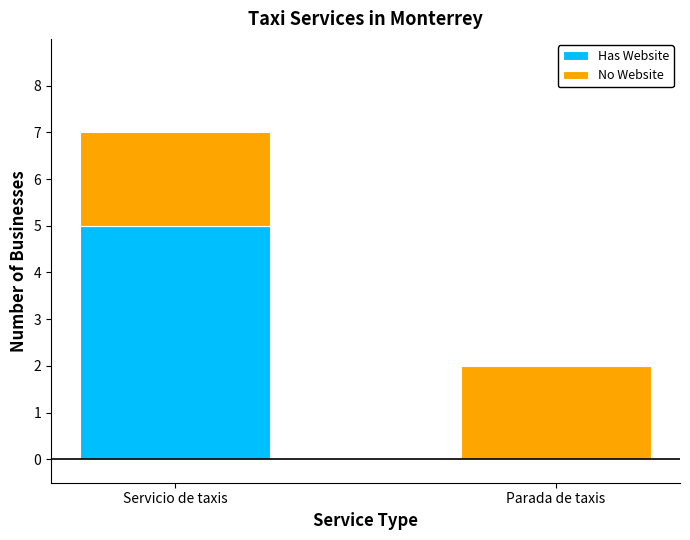

What is the maximum value for Has Website?

5